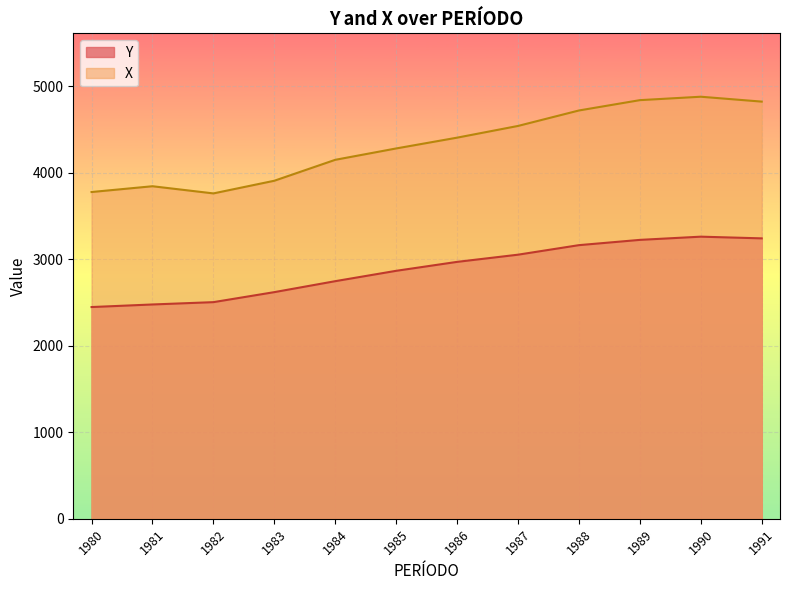

Which category has the highest value in the X series?

1990